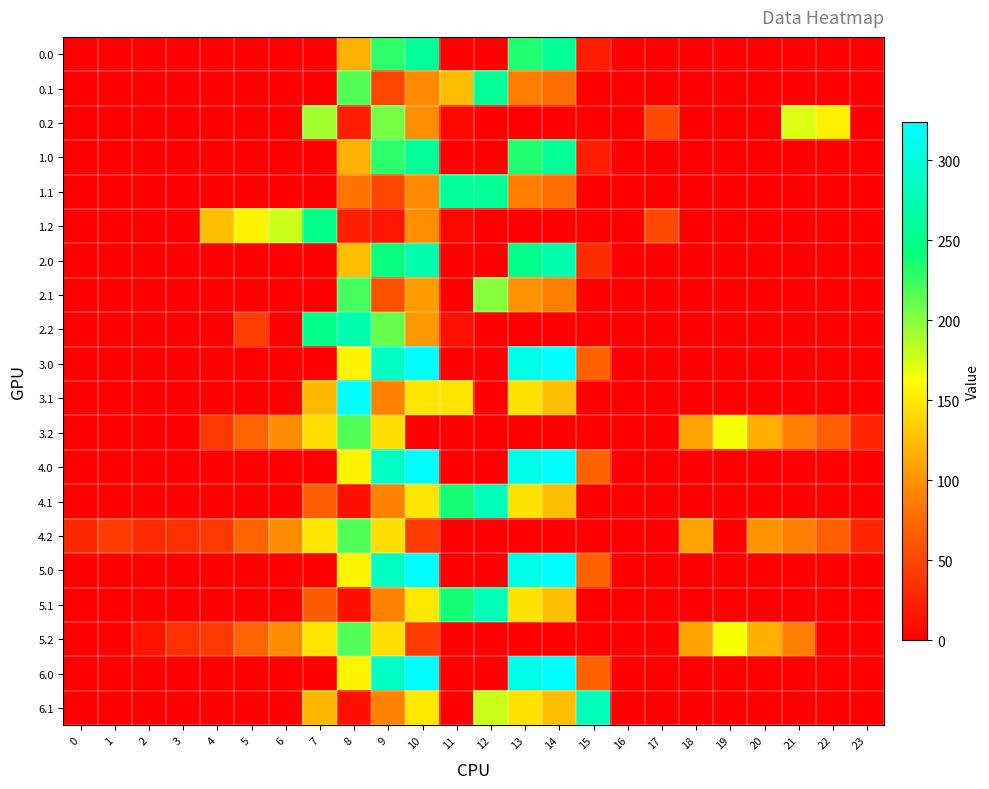

Rank the series by their maximum value, from highest to lowest.

3.0, 3.1, 4.0, 5.0, 6.0, 6.1, 4.1, 5.1, 2.0, 2.2, 0.0, 0.1, 1.0, 1.1, 1.2, 2.1, 3.2, 4.2, 5.2, 0.2